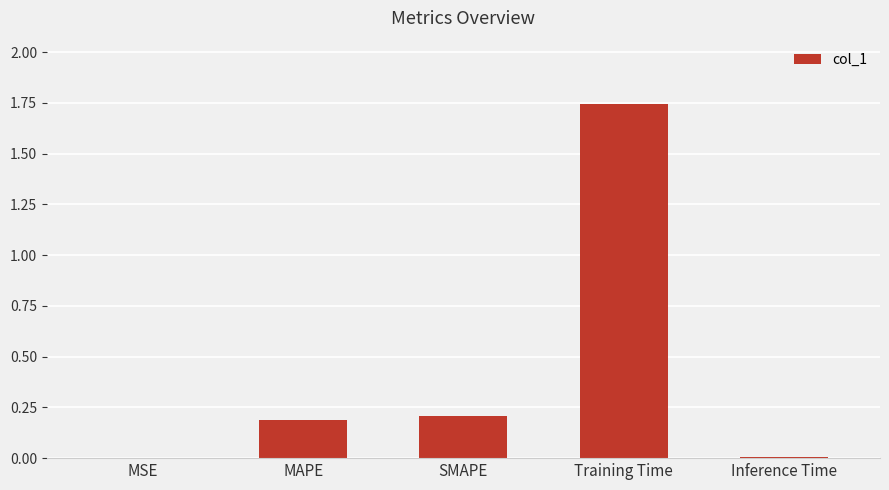

What is the sum of all values?

2.1